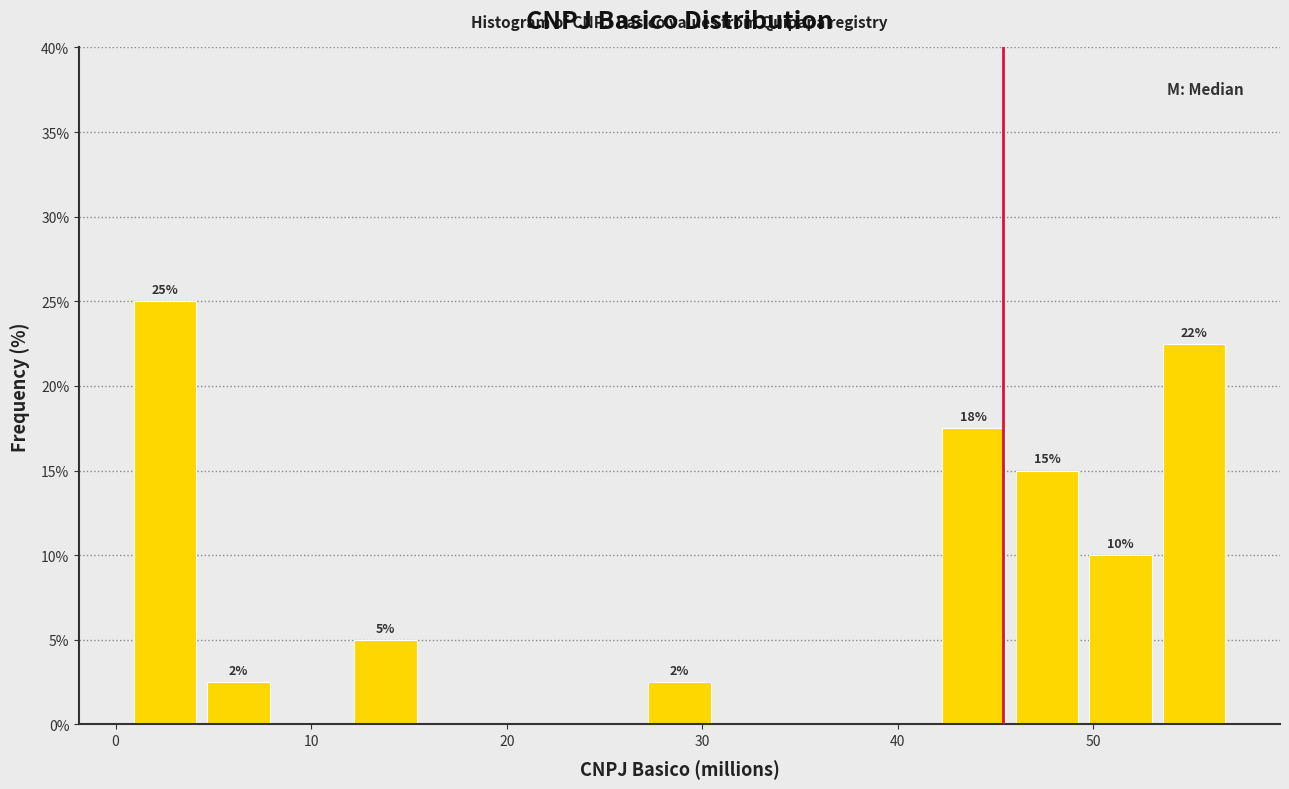

Read against the x-axis, roughly where is the centre of the tallest bar?

3